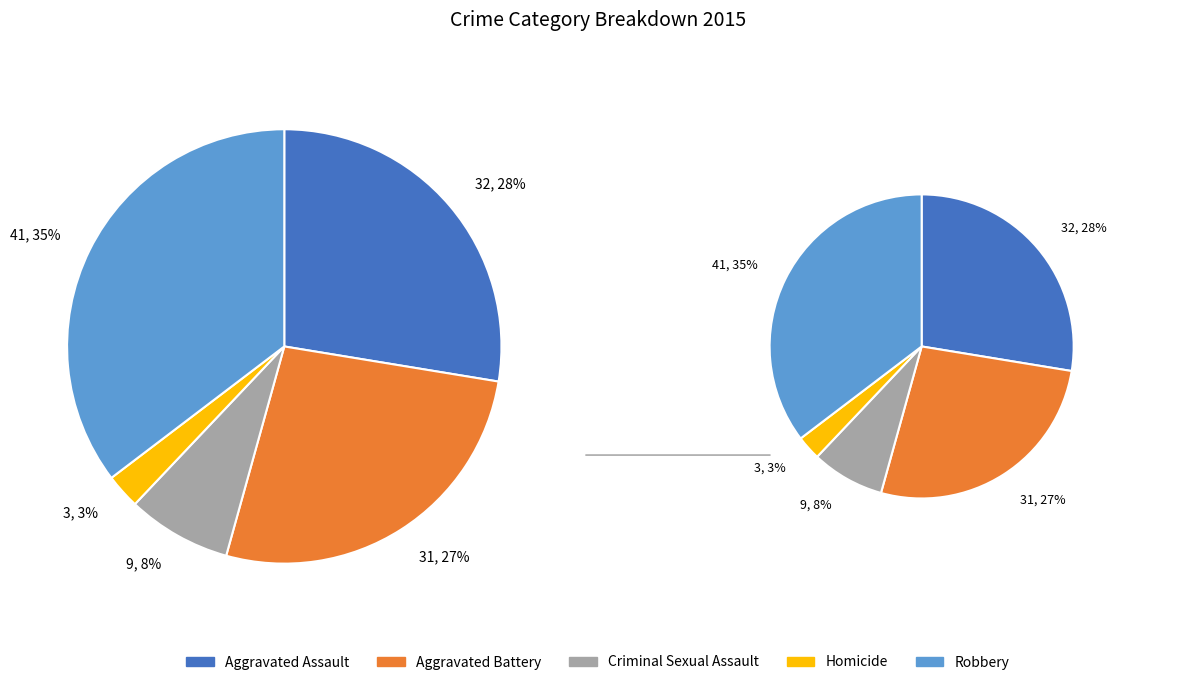

How many slices are in this pie chart?

5